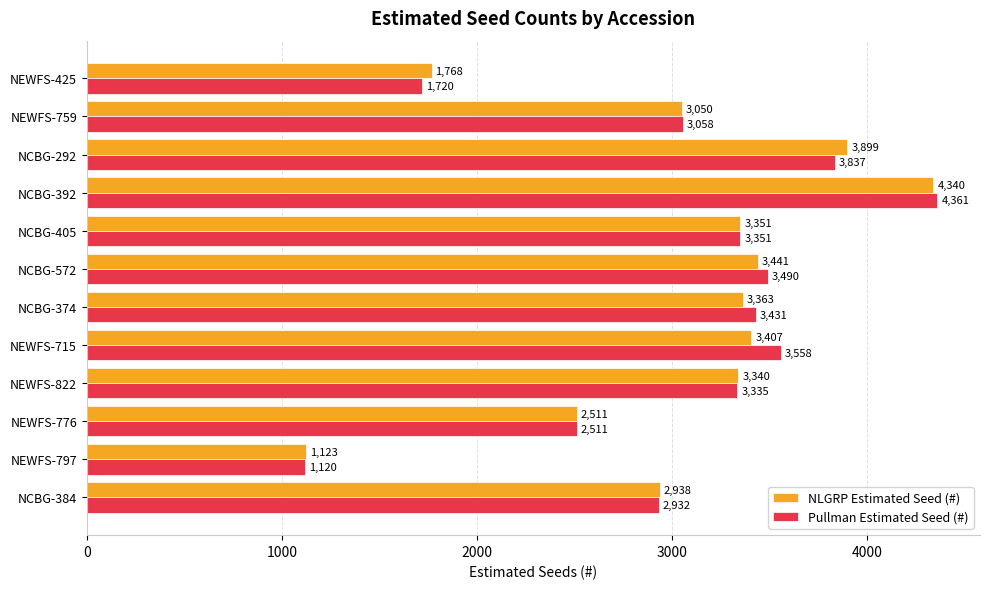

List the labels in order of NLGRP Estimated Seed (#) value, smallest first.

NEWFS-797, NEWFS-425, NEWFS-776, NCBG-384, NEWFS-759, NEWFS-822, NCBG-405, NCBG-374, NEWFS-715, NCBG-572, NCBG-292, NCBG-392